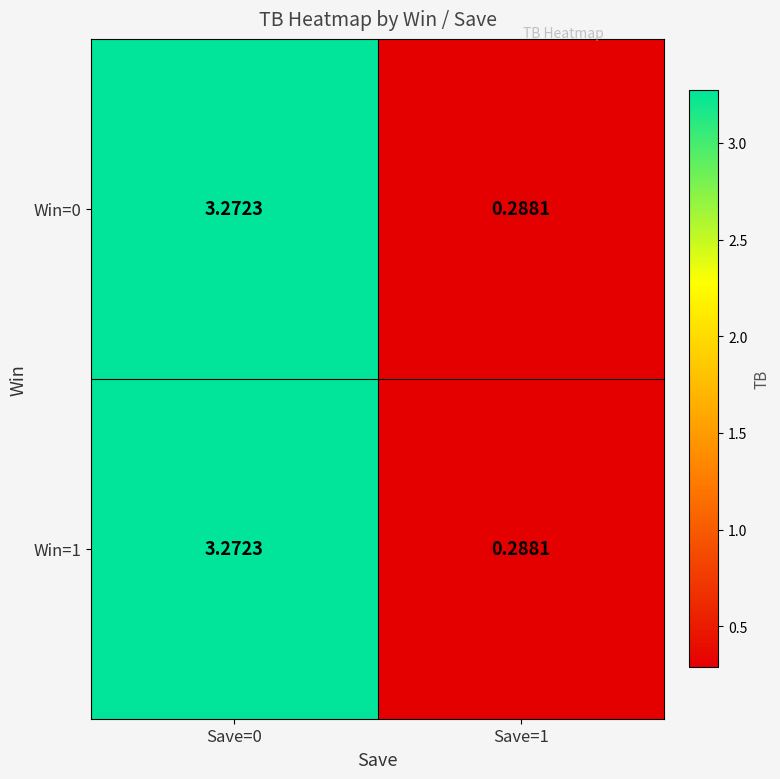

How many data points does each series have?

2